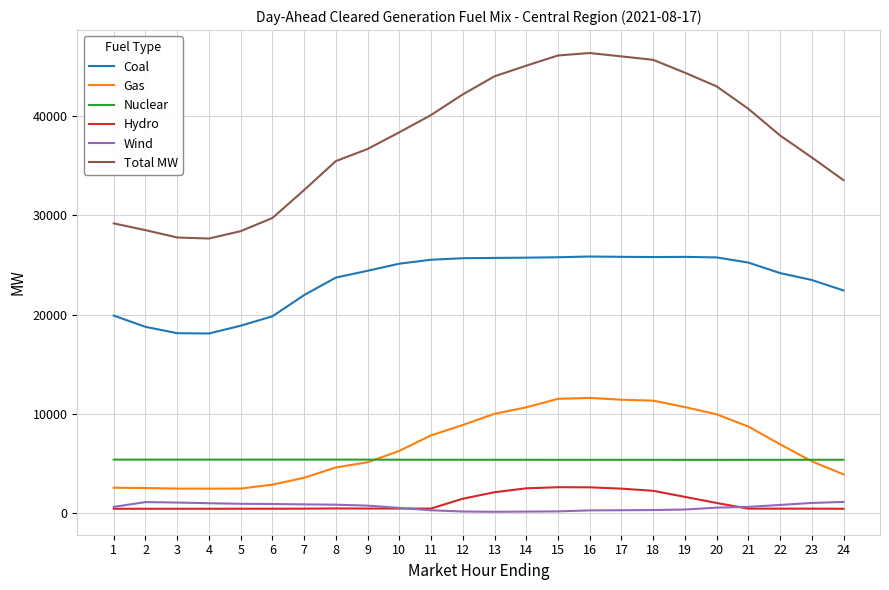

True or false: Coal and Gas intersect in this chart.

False